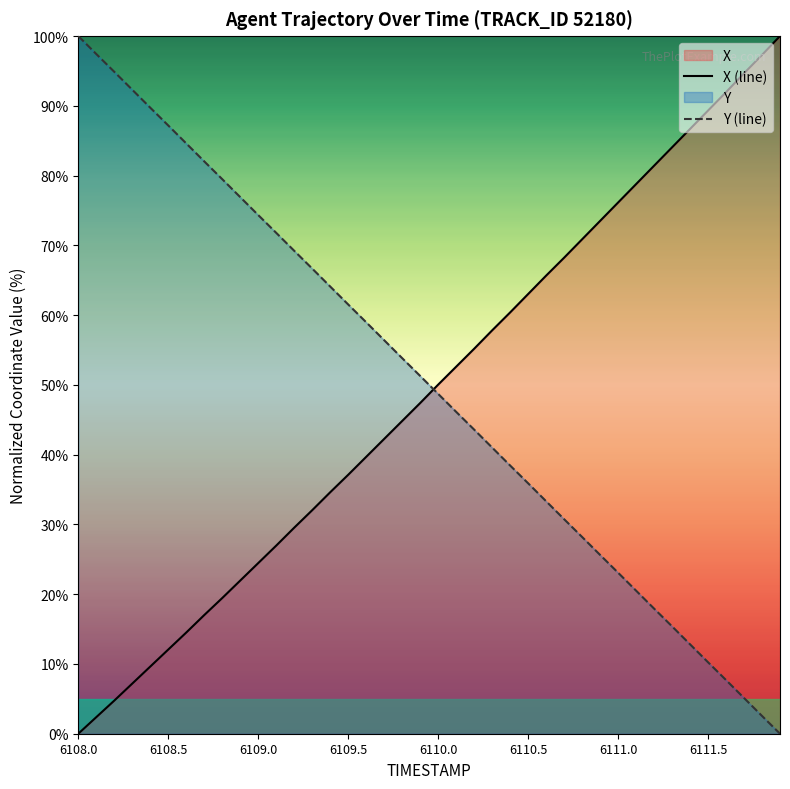

What is the maximum value for X (line)?

100.0